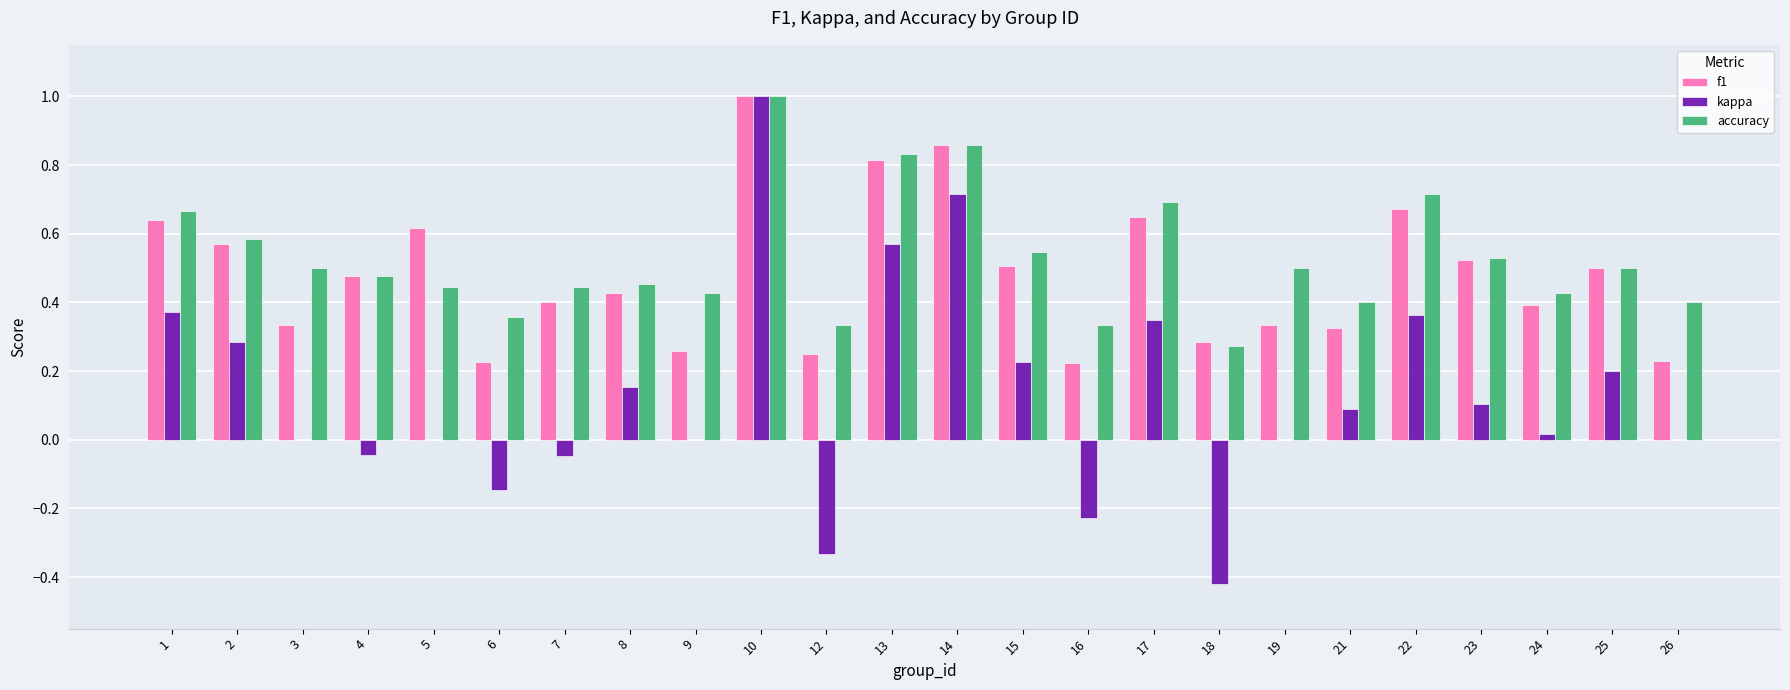

What are all the series names shown in the legend?

f1, kappa, accuracy